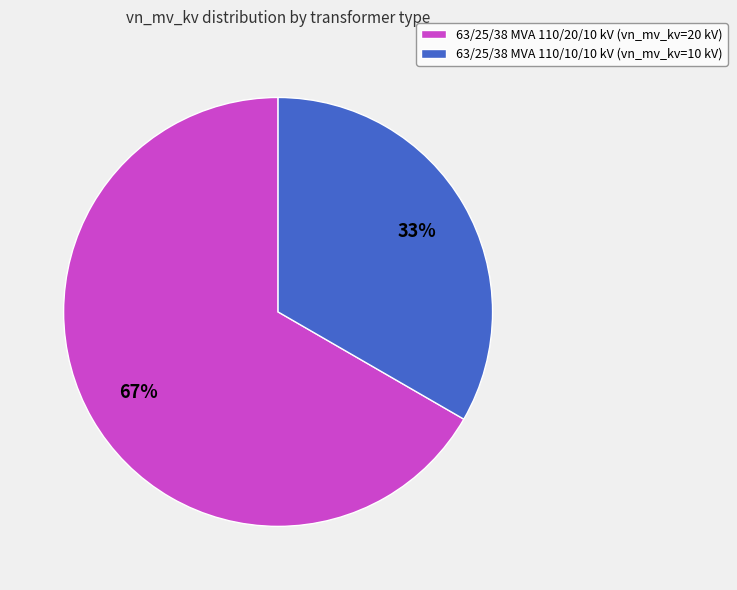

True or false: 63/25/38 MVA 110/20/10 kV accounts for 67% of the total.

True